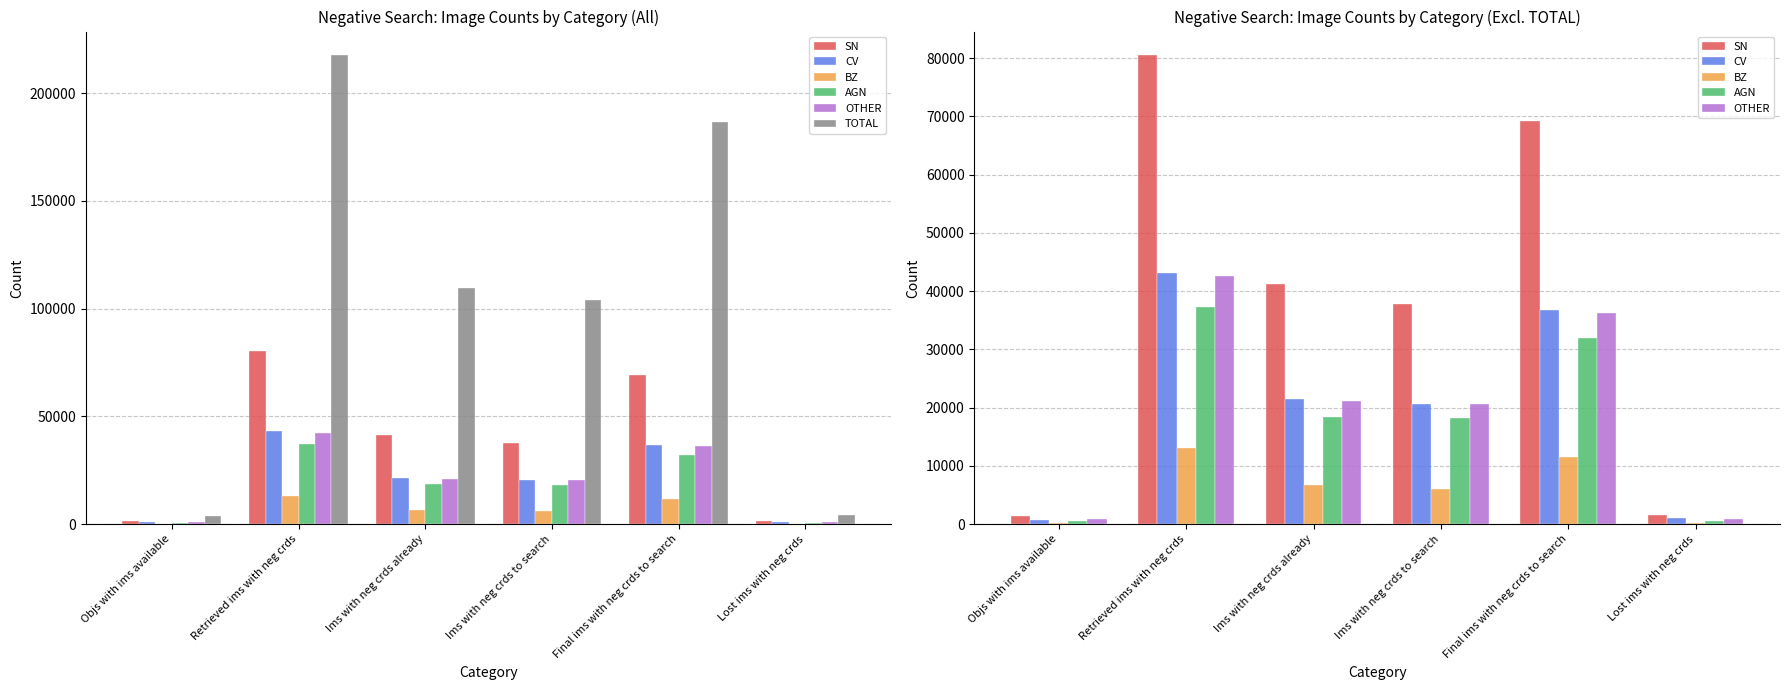

Which series has the largest range (max minus min)?

TOTAL